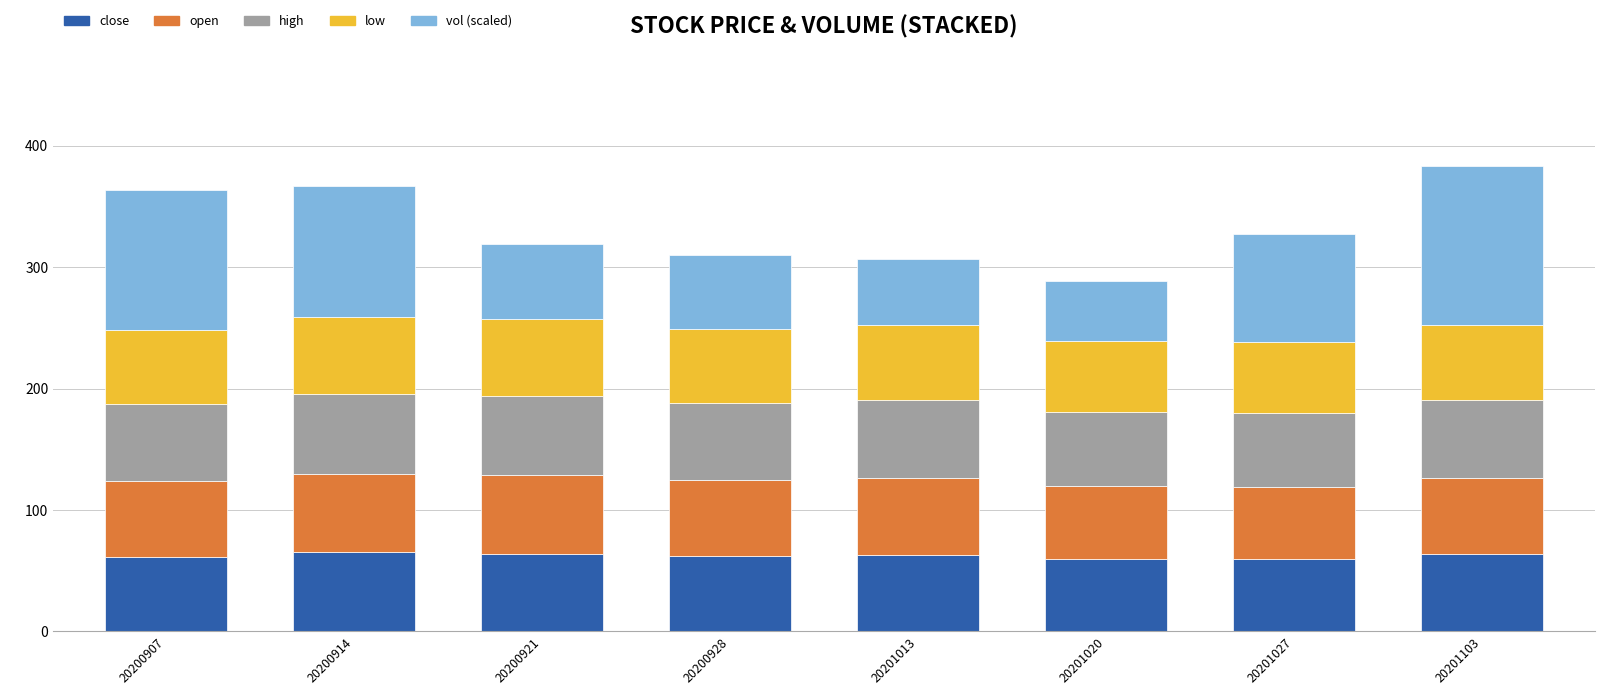

What are all the series names shown in the legend?

close, open, high, low, vol (scaled)